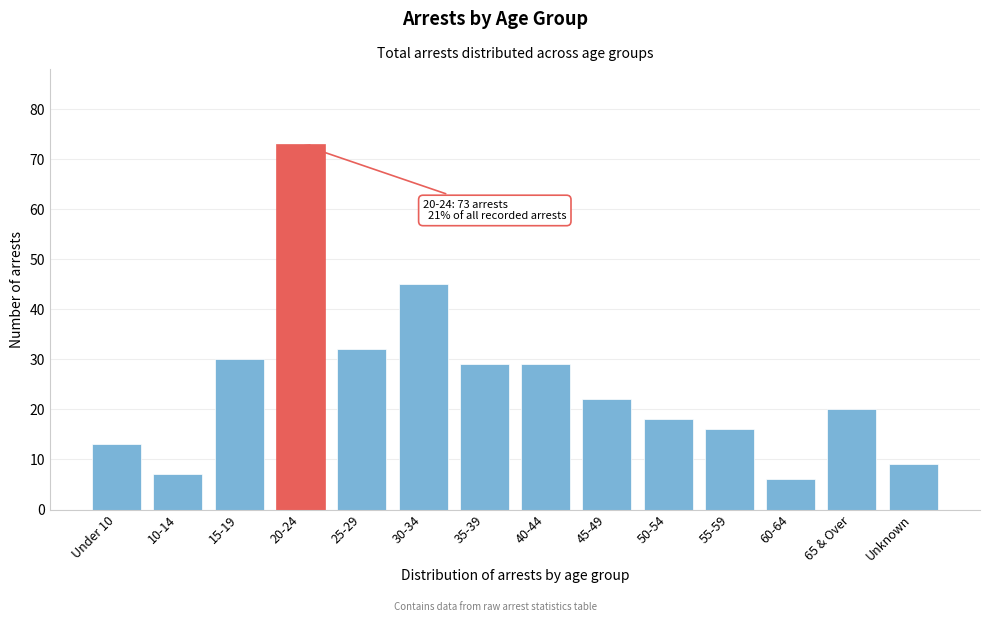

Reading right to left, list all the values displayed in this chart.

Unknown=9	65 & Over=20	60-64=6	55-59=16	50-54=18	45-49=22	40-44=29	35-39=29	30-34=45	25-29=32	20-24=73	15-19=30	10-14=7	Under 10=13